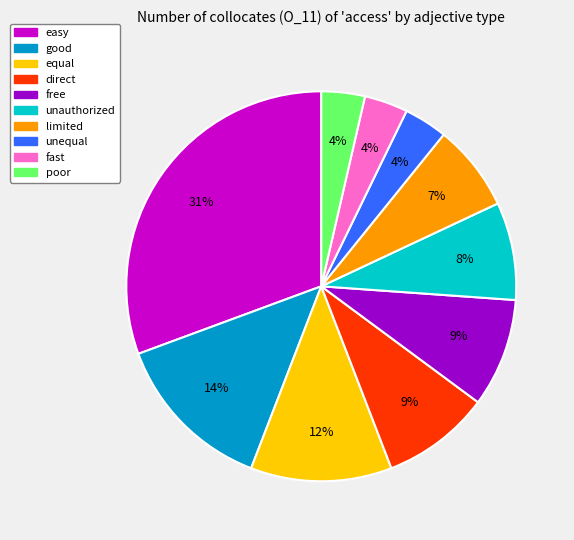

To the nearest percent, what is the difference between the equal and limited slice percentages?

5%